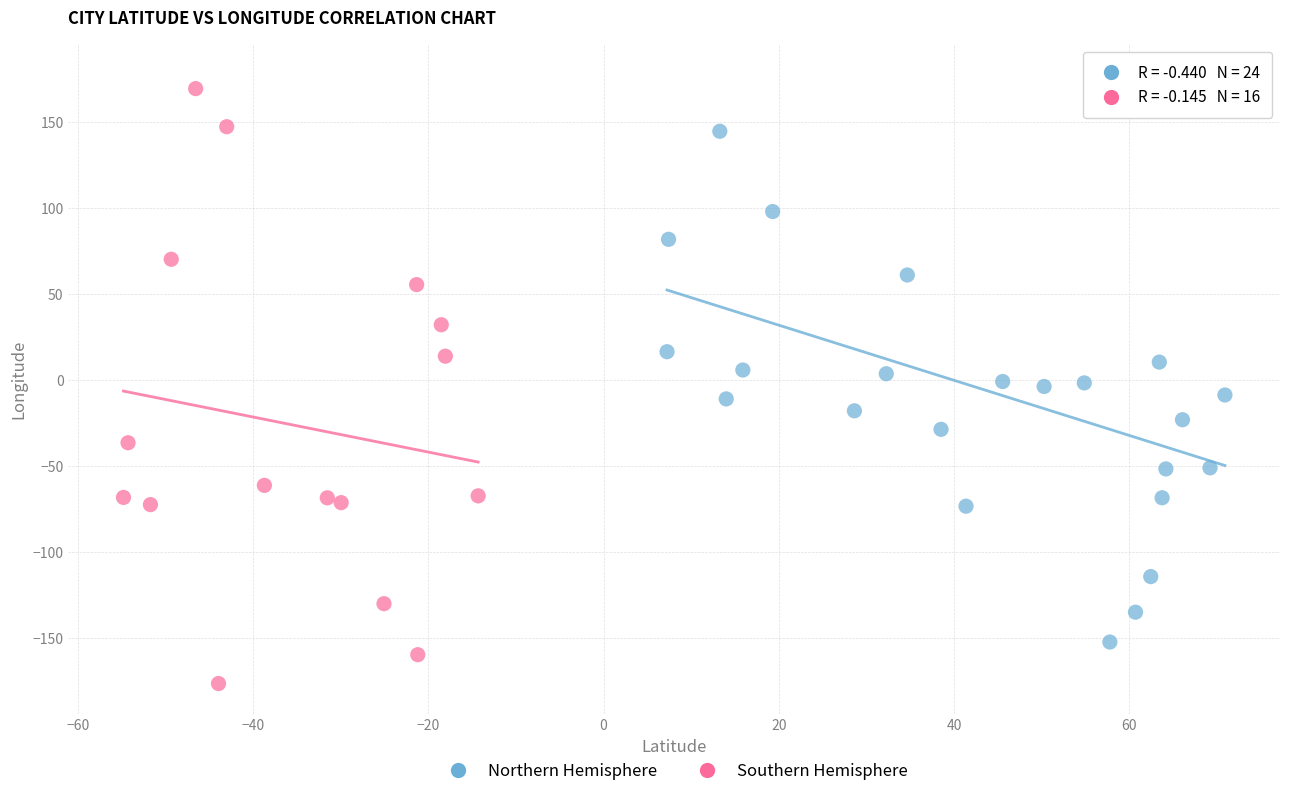

Which series contains the lowest Y value?

Southern Hemisphere